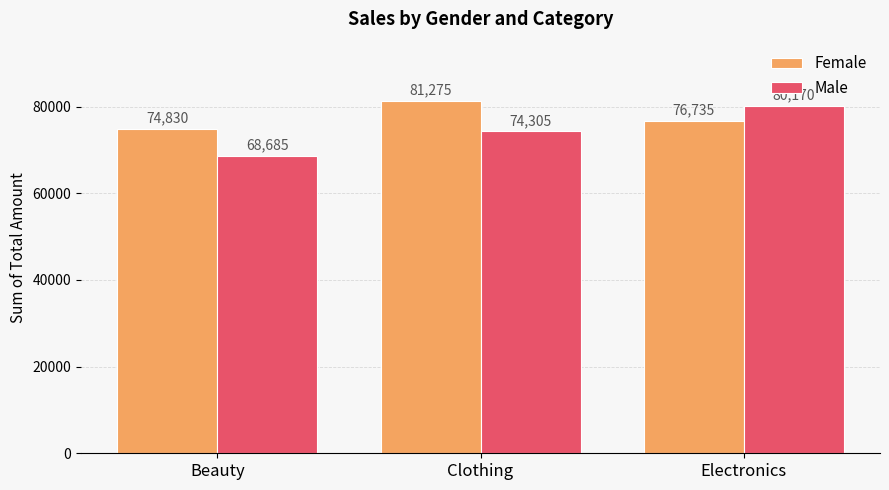

Rank the series by their maximum value, from highest to lowest.

Female, Male